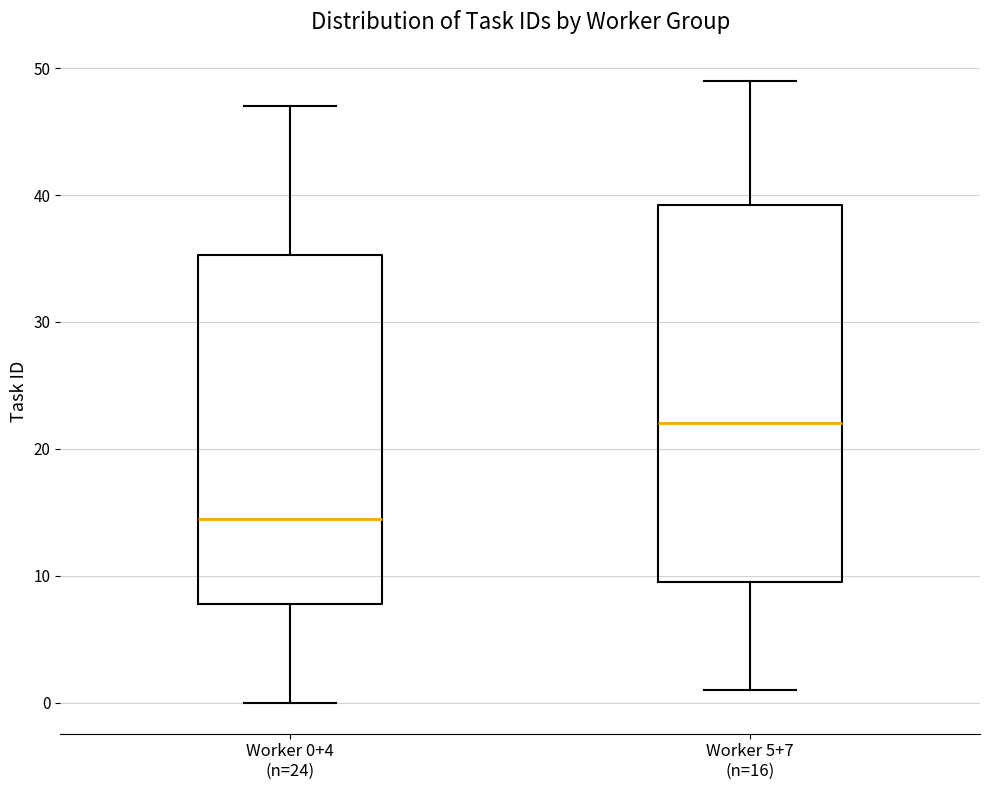

Which box is the tallest, from its lower edge to its upper edge?

Worker 5+7 (n=16)